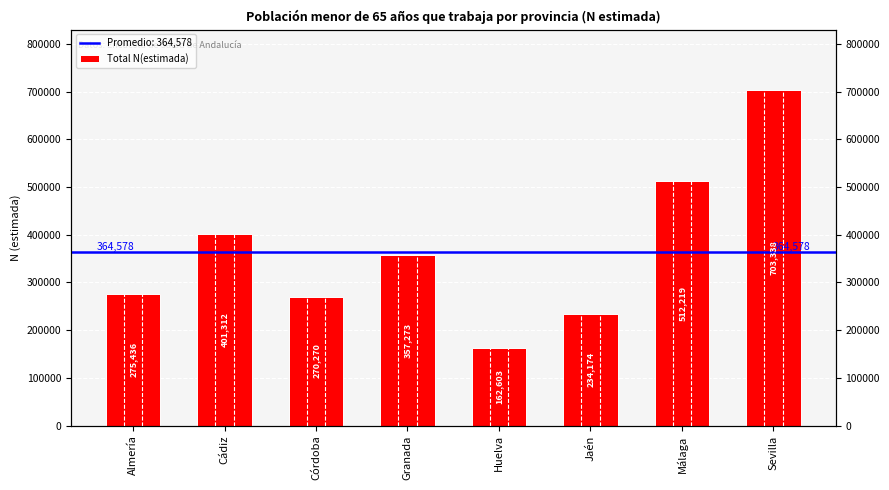

List the labels in order of value, smallest first.

Huelva, Jaén, Córdoba, Almería, Granada, Cádiz, Málaga, Sevilla